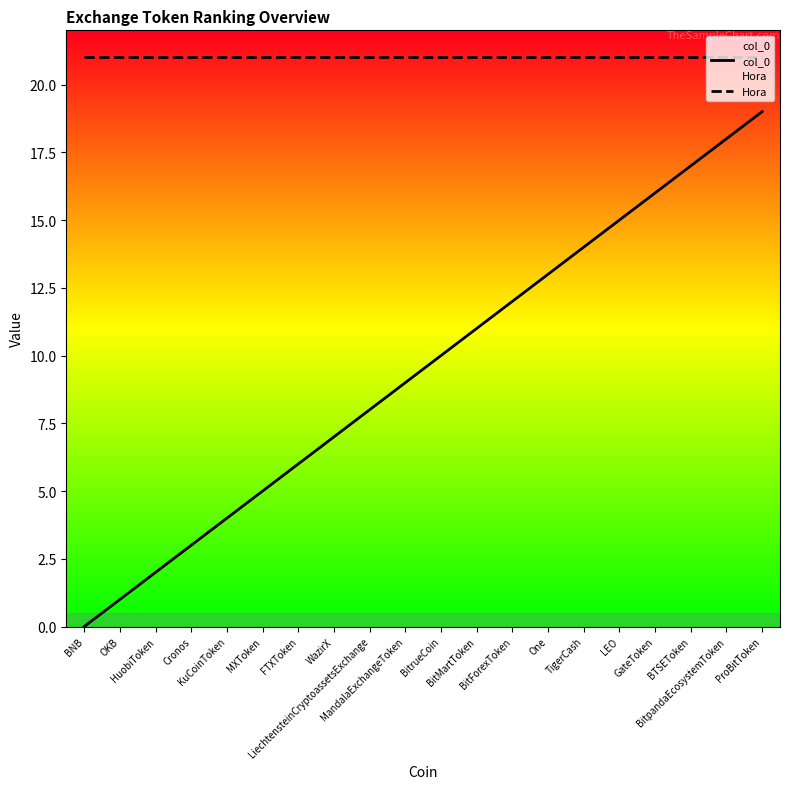

What is the difference between the col_0 values at BNB and HuobiToken?

2